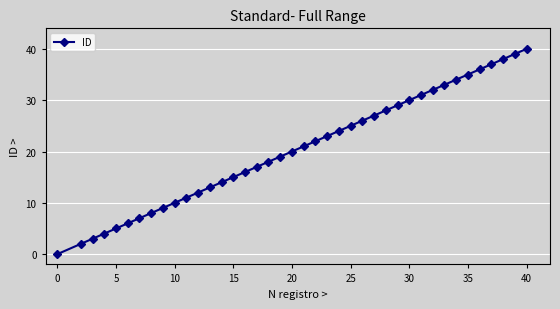

True or false: the data has more than 2 interior local peaks.

False